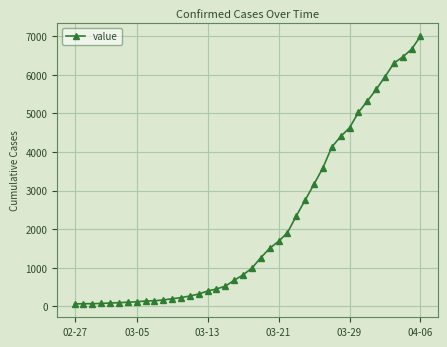

What is the minimum value shown in the chart?

64